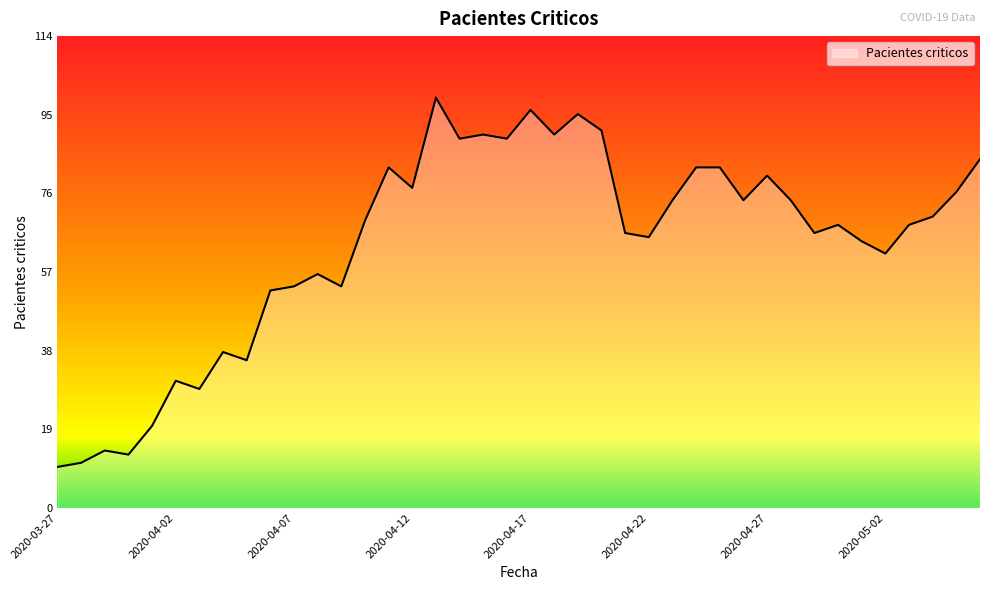

What is the smallest value displayed?

10